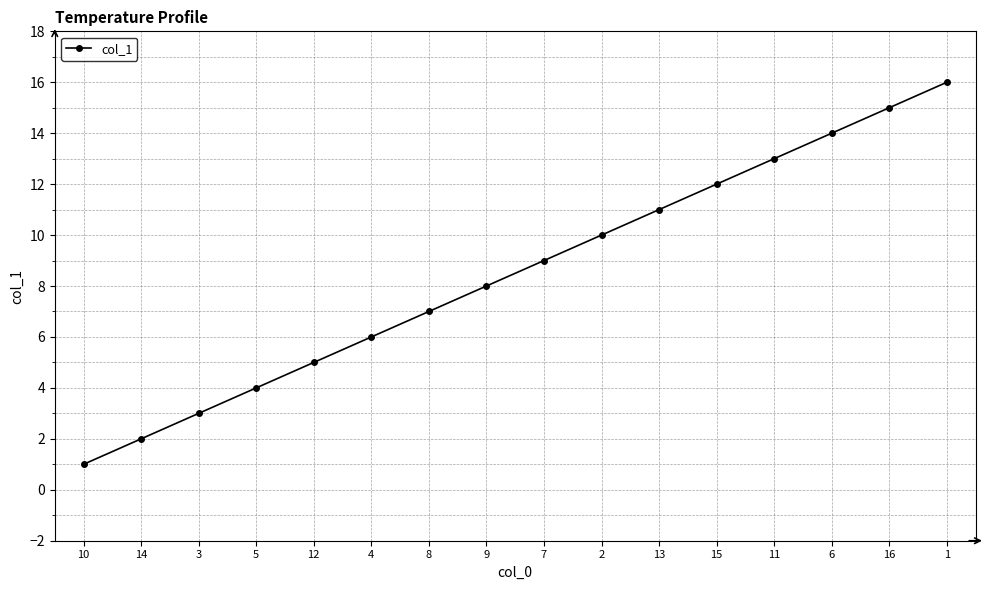

What is the maximum value shown in the chart?

16